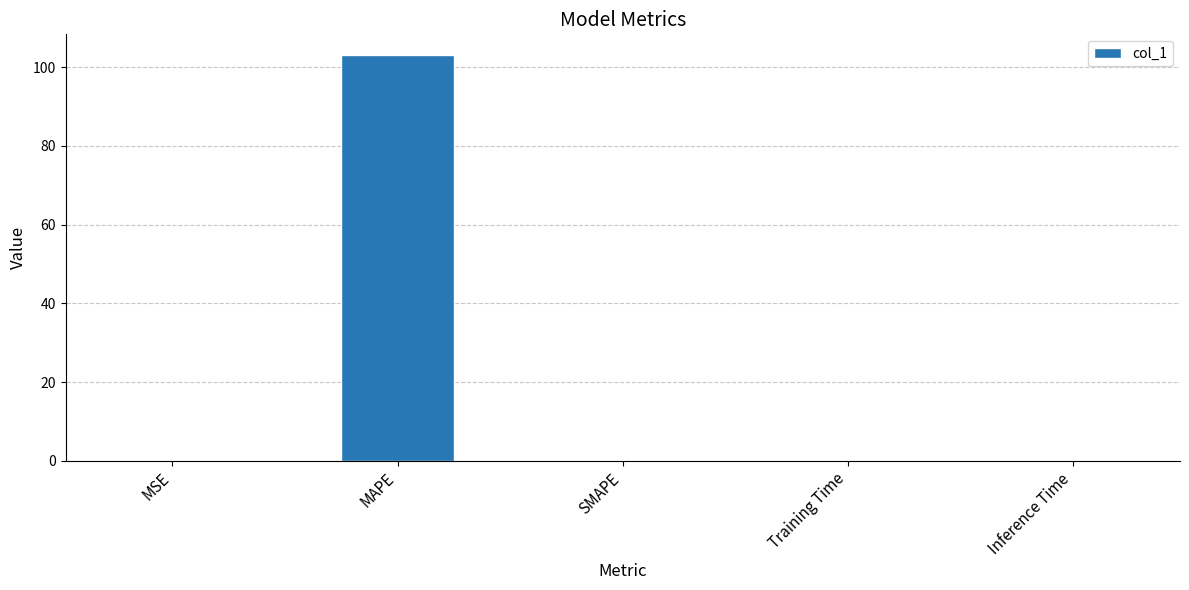

At which category does the chart reach its peak across all series?

MAPE